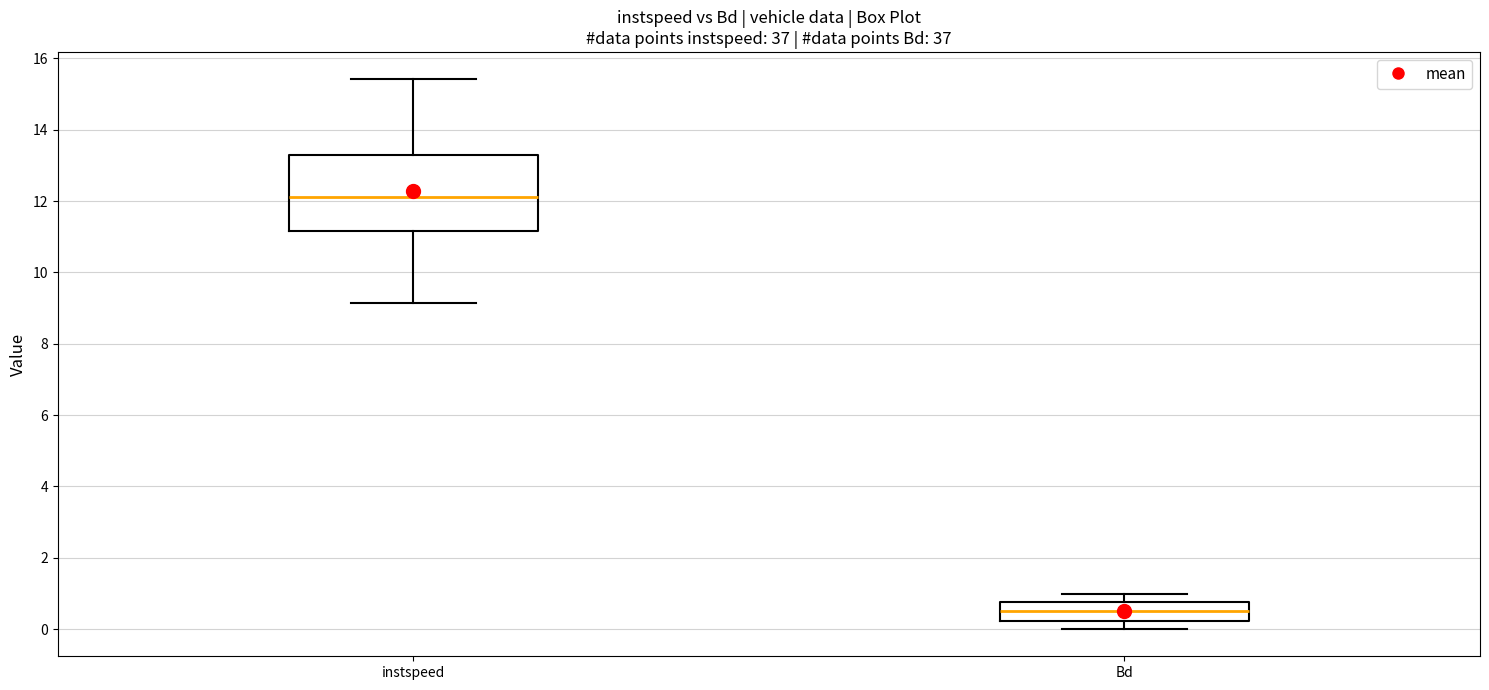

Where does the median line of the box for instspeed sit on the y-axis? The values are not printed on the chart, so give them approximately, as read against the axis.

12.2